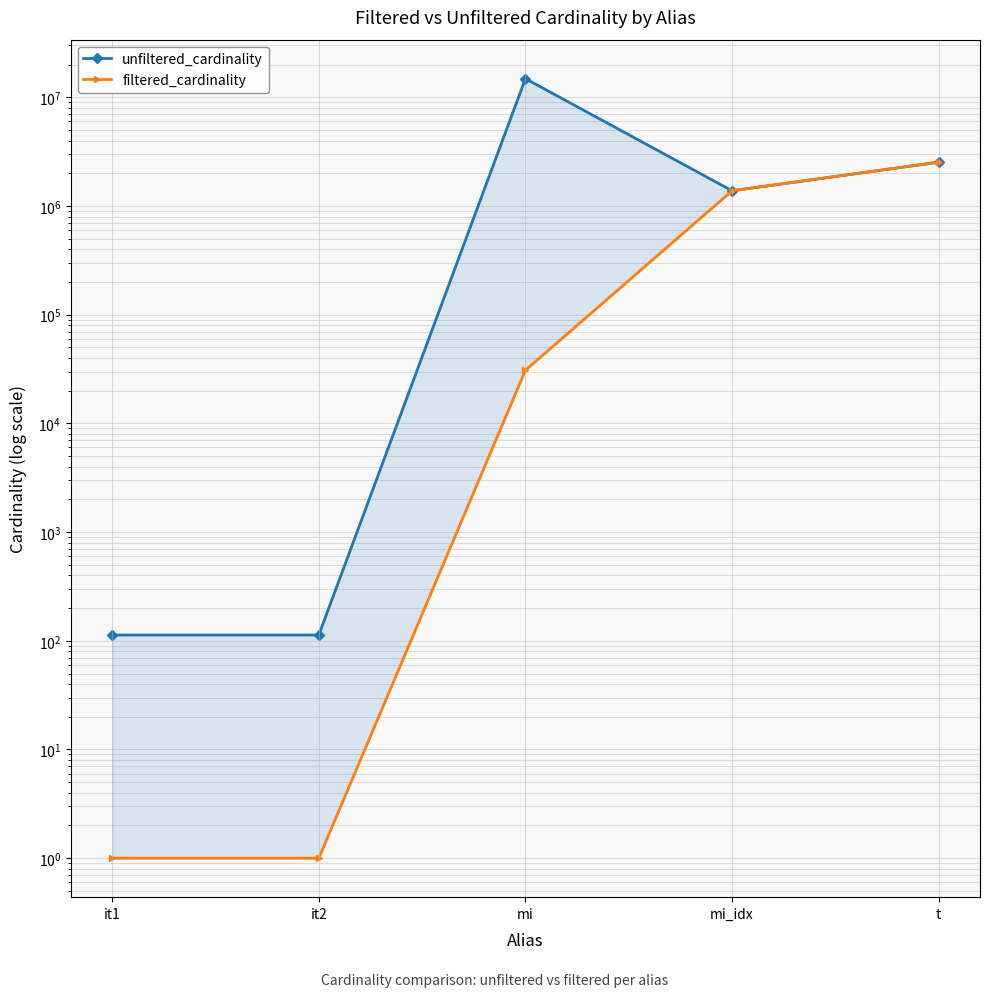

Is this an area chart (filled region under the line)?

No